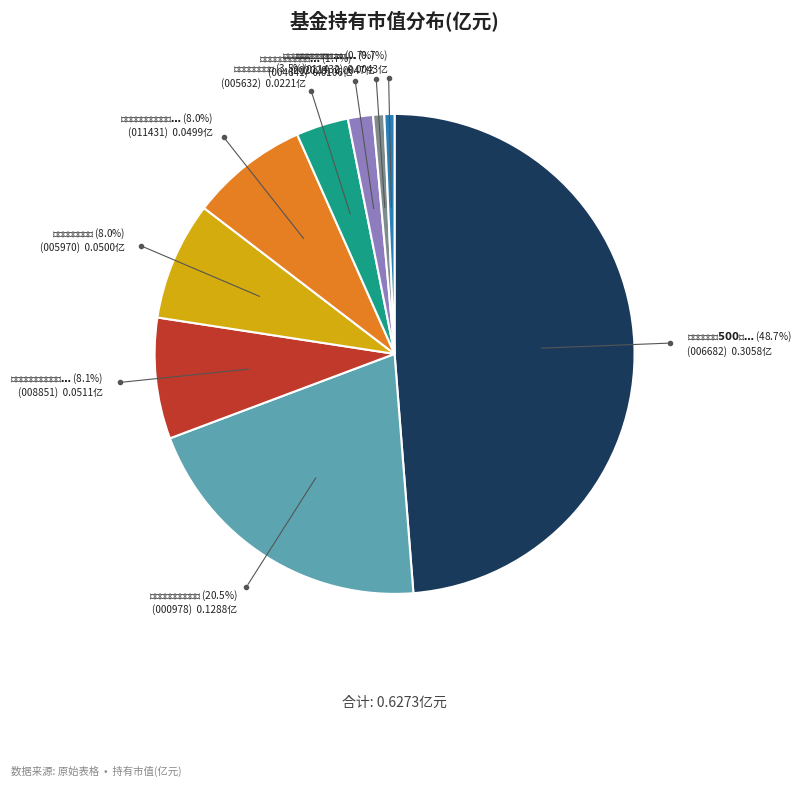

Is there any slice that represents more than half of the pie?

No